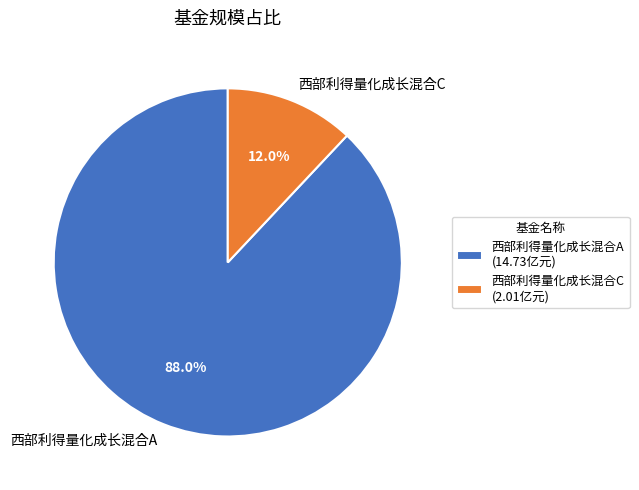

What percentage is the 西部利得量化成长混合A slice, to the nearest percent?

88%